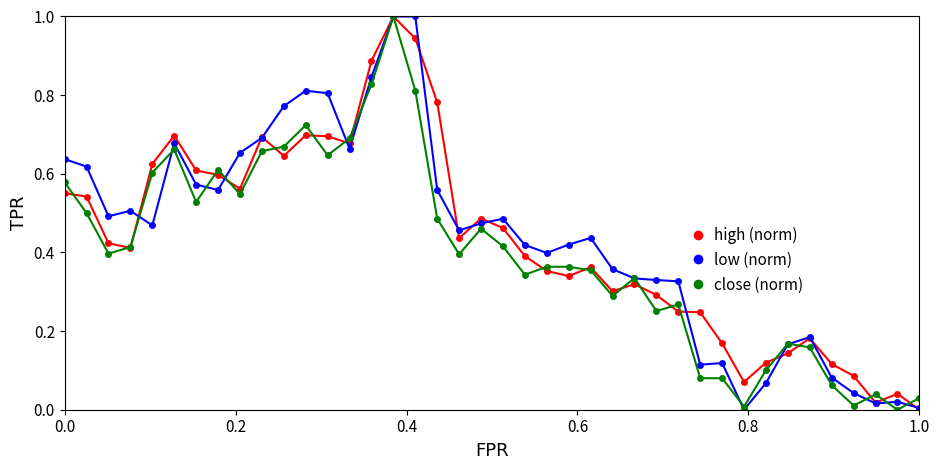

Does the chart have visible grid lines?

No